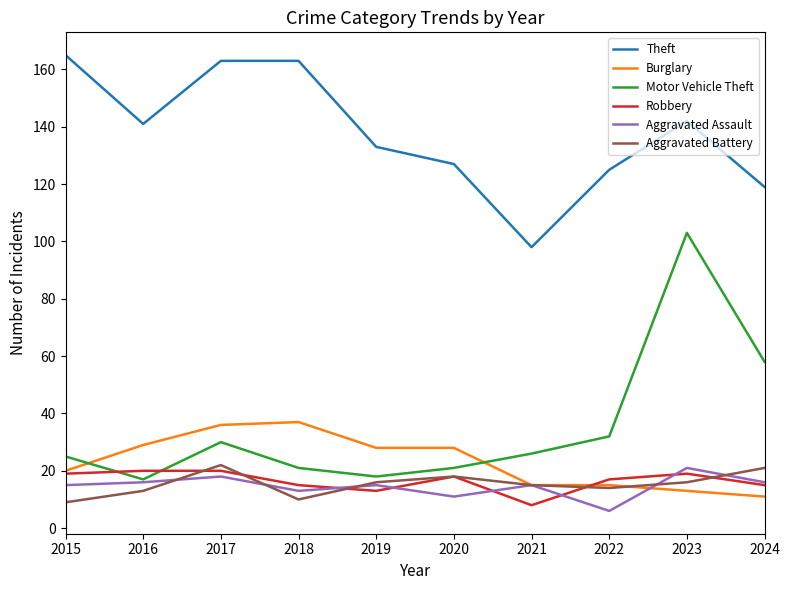

True or false: Burglary and Theft cross at least once.

False